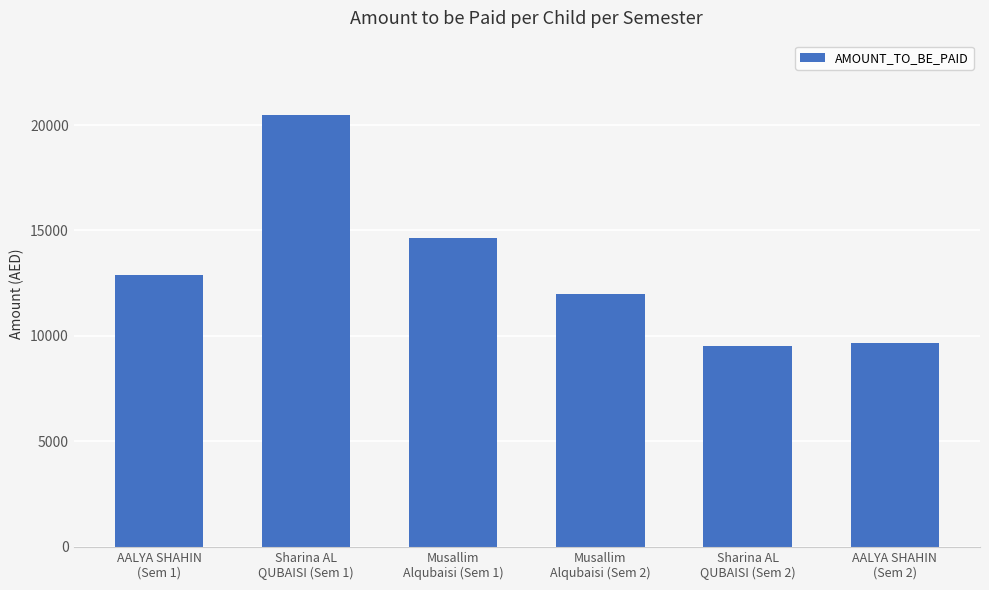

What is the value of the 6th bar from the left?

9675